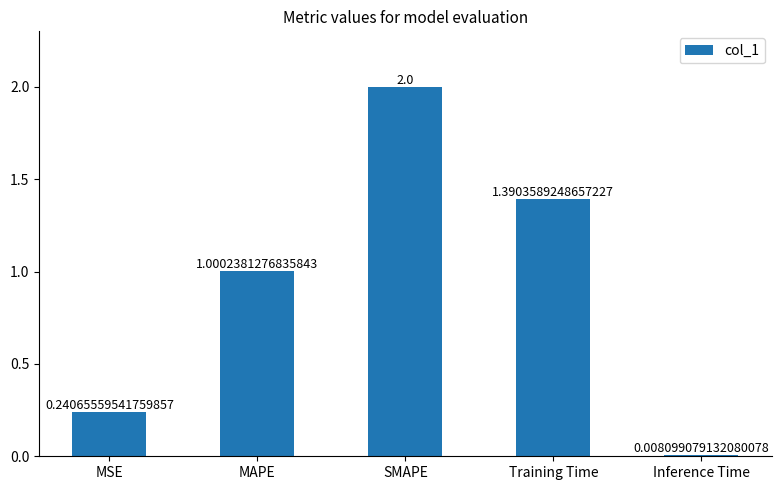

What is the change in value from Training Time to Inference Time?

-1.4